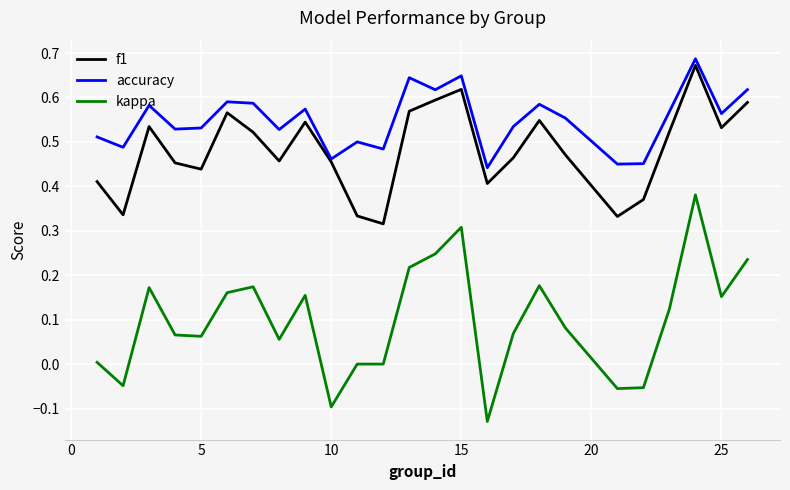

How many interior local peaks does the f1 series have?

6